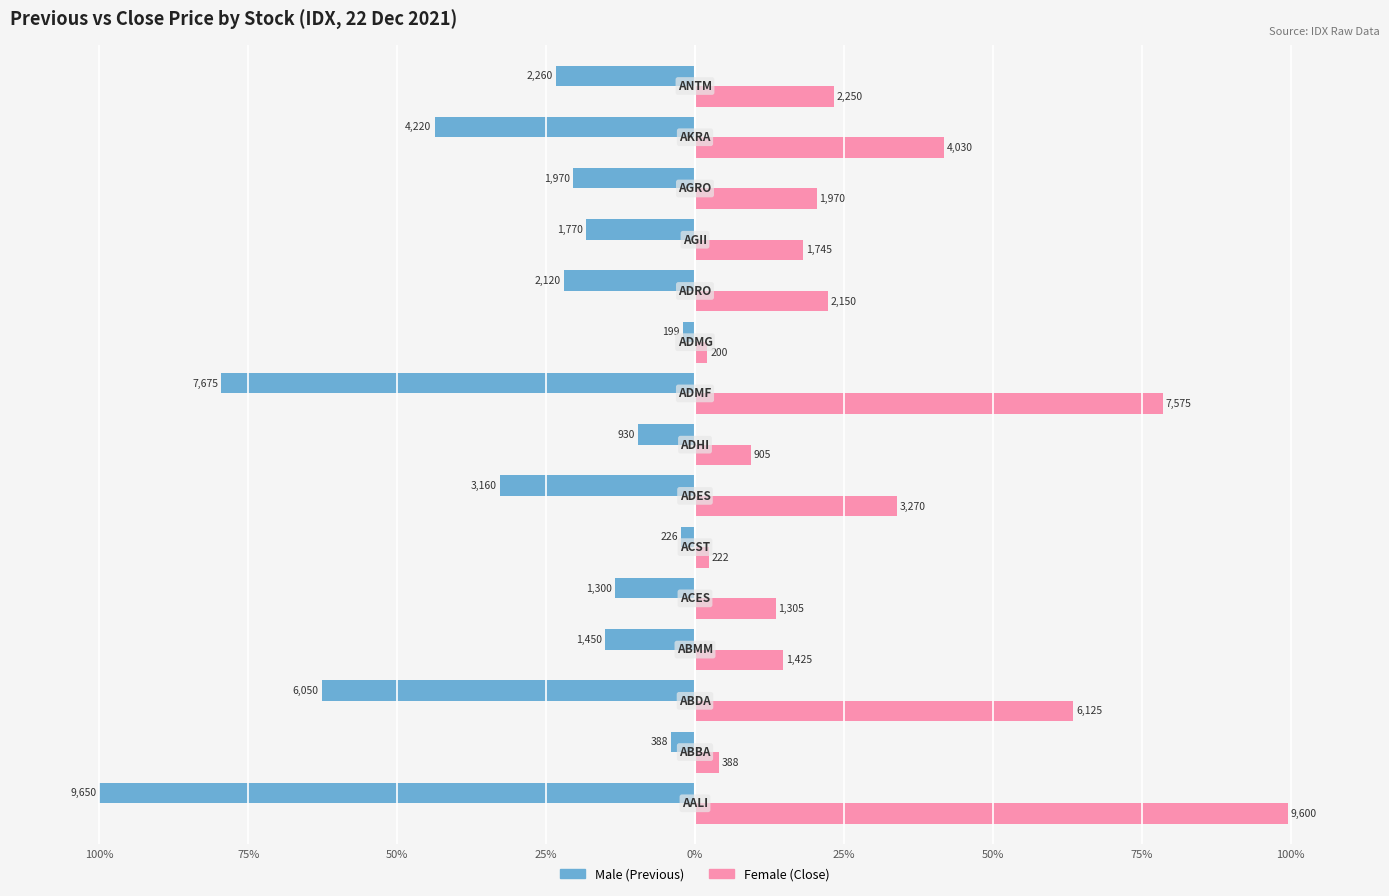

Count the number of categories in the chart.

15